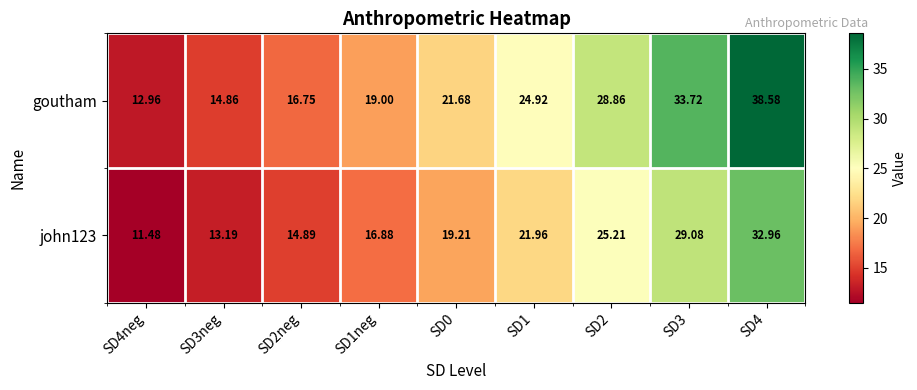

How many categories are shown in the chart?

9